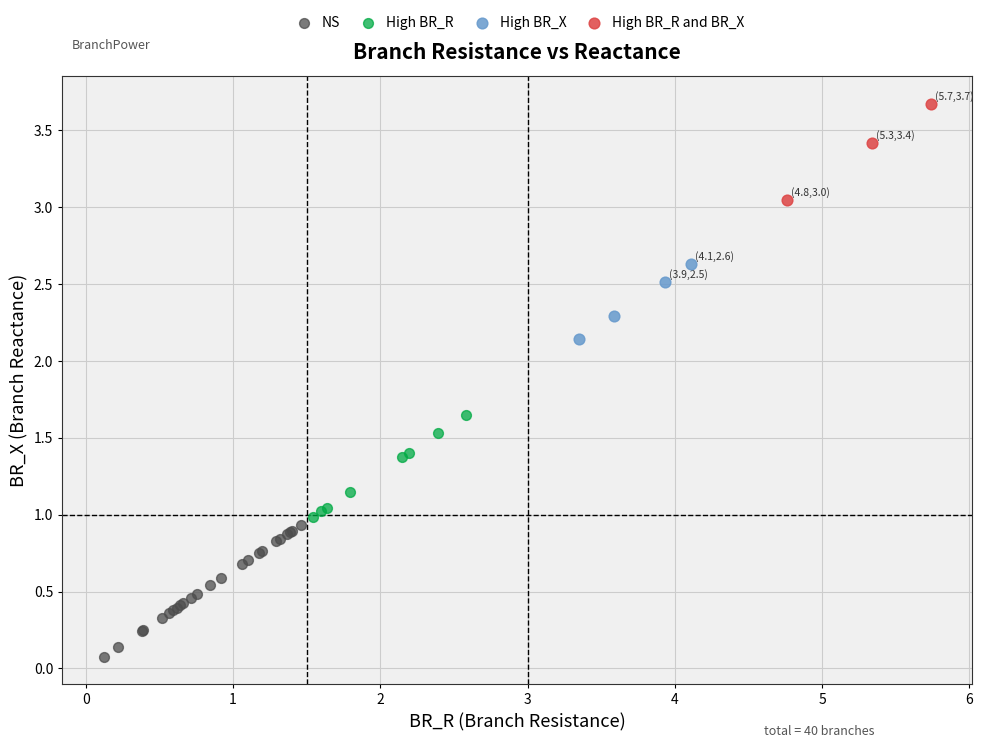

Which series contains the highest Y value?

High BR_R and BR_X